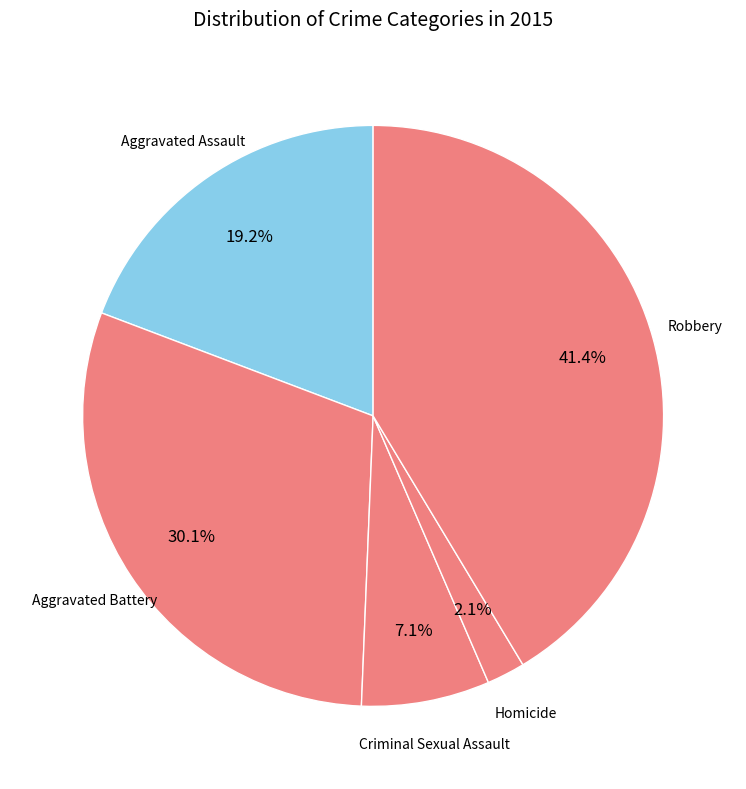

How many slices are in this pie chart?

5